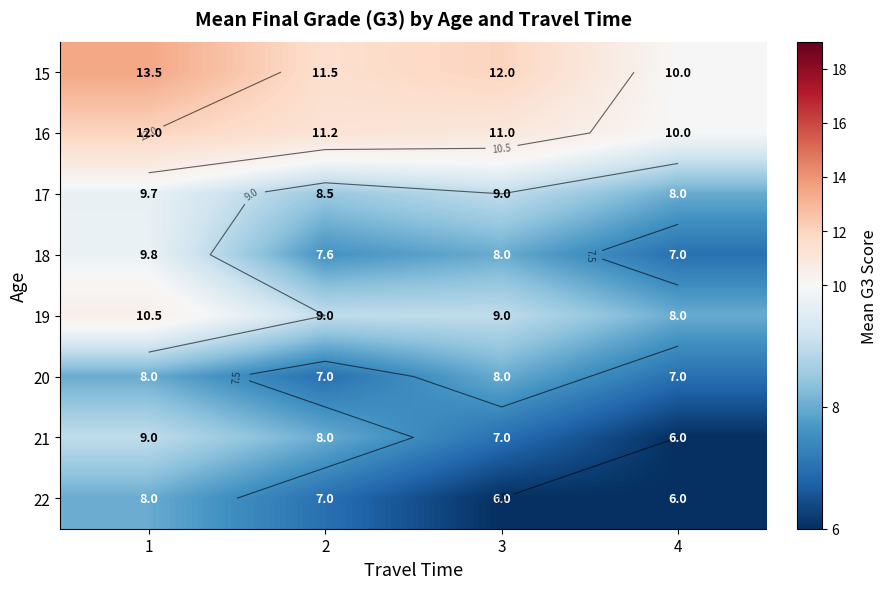

What is the sum of all 20 values?

30.0